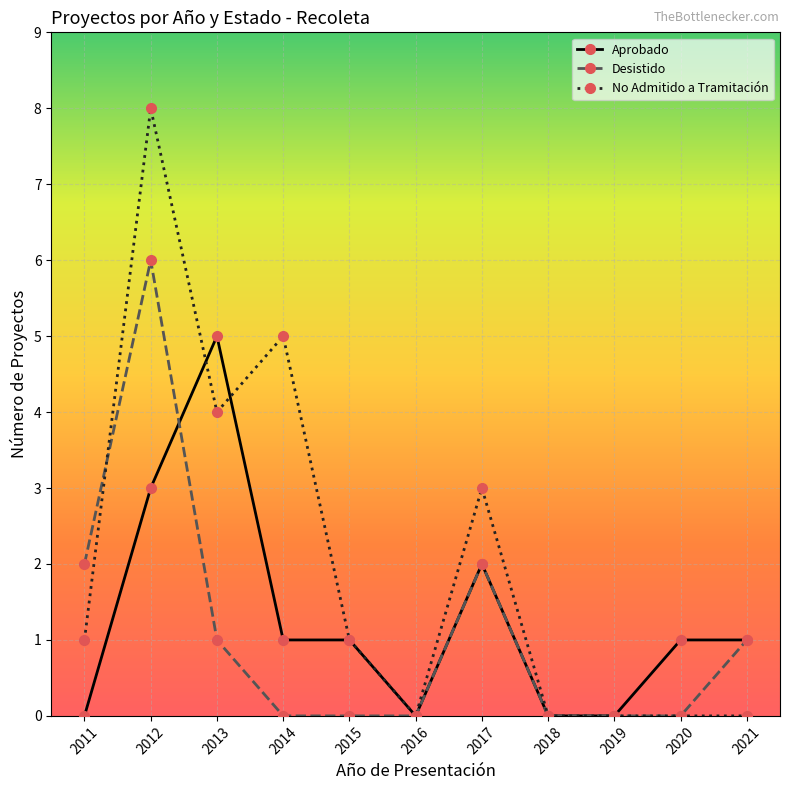

What is the total value across all series at 2021?

2